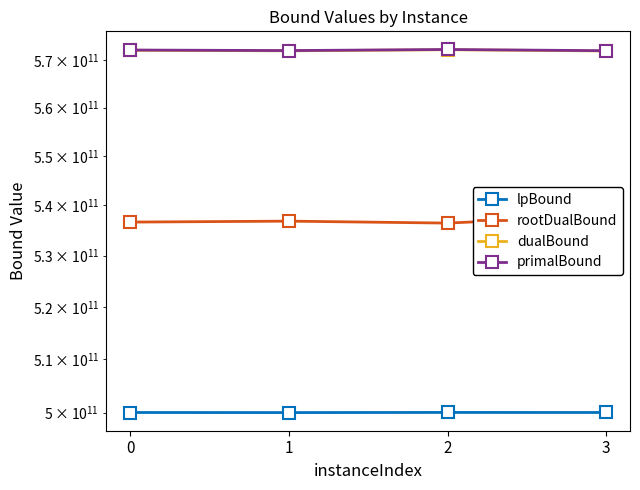

At which category is the sum across all series the highest?

3